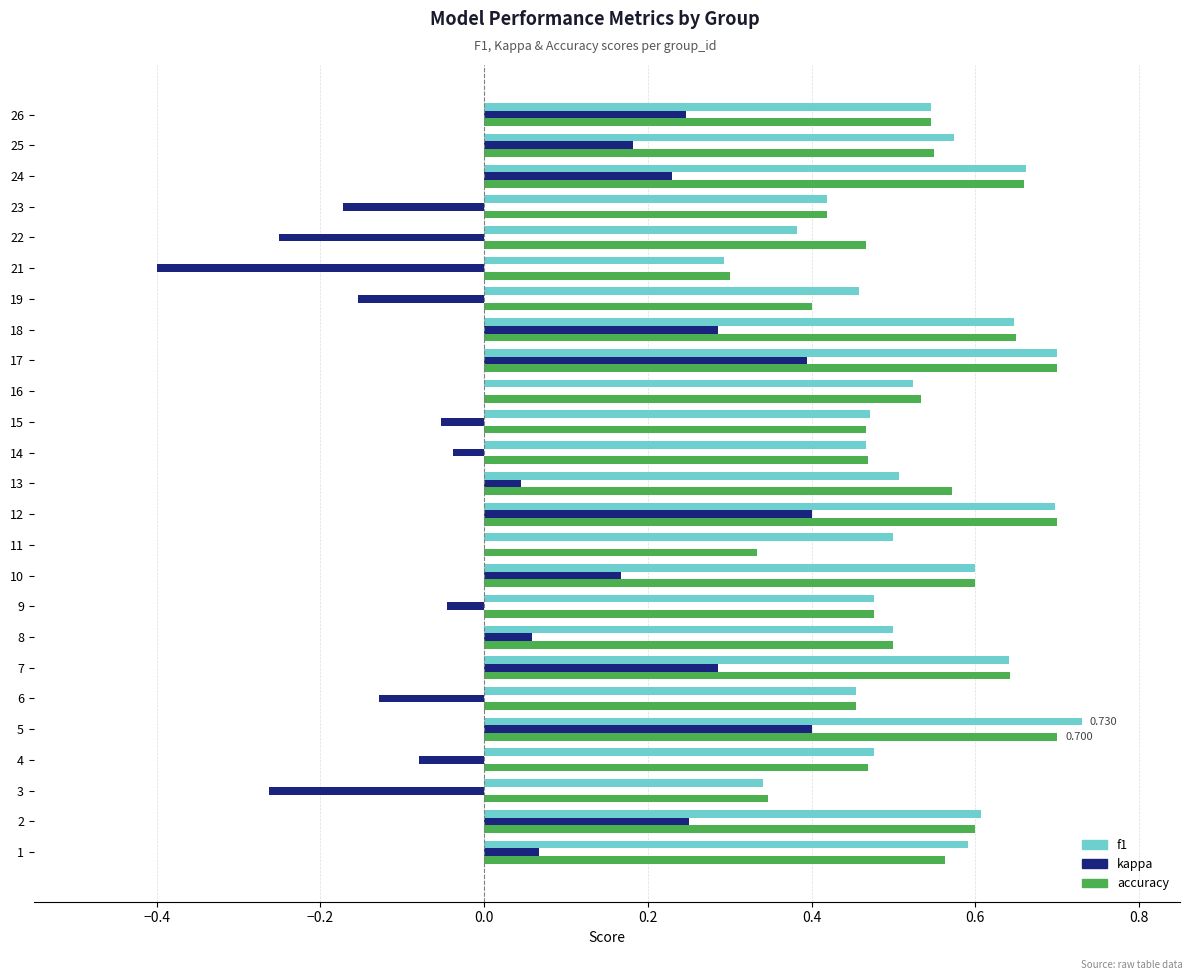

Is the value of f1 at 7 greater than the value of accuracy at 3?

Yes